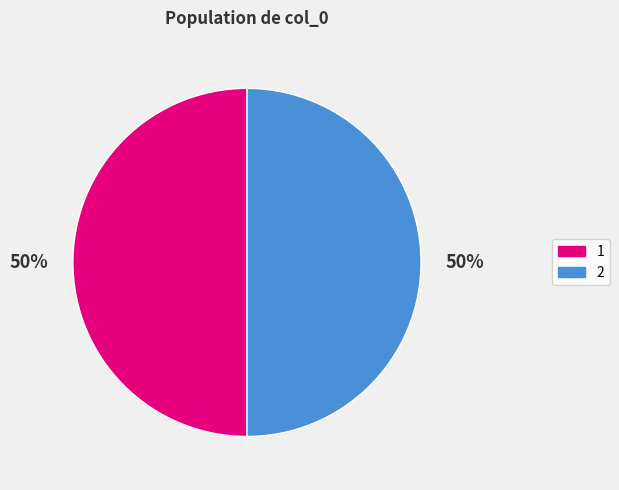

To the nearest percent, what is the average slice percentage?

50%